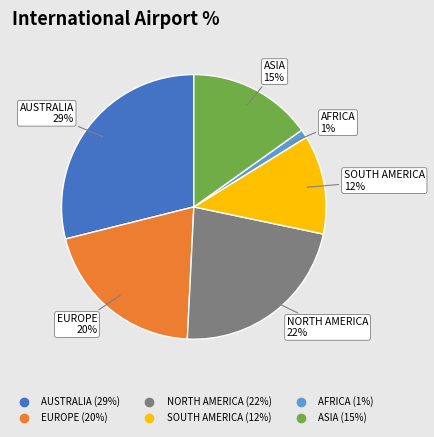

Which category has the biggest portion of the pie?

AUSTRALIA